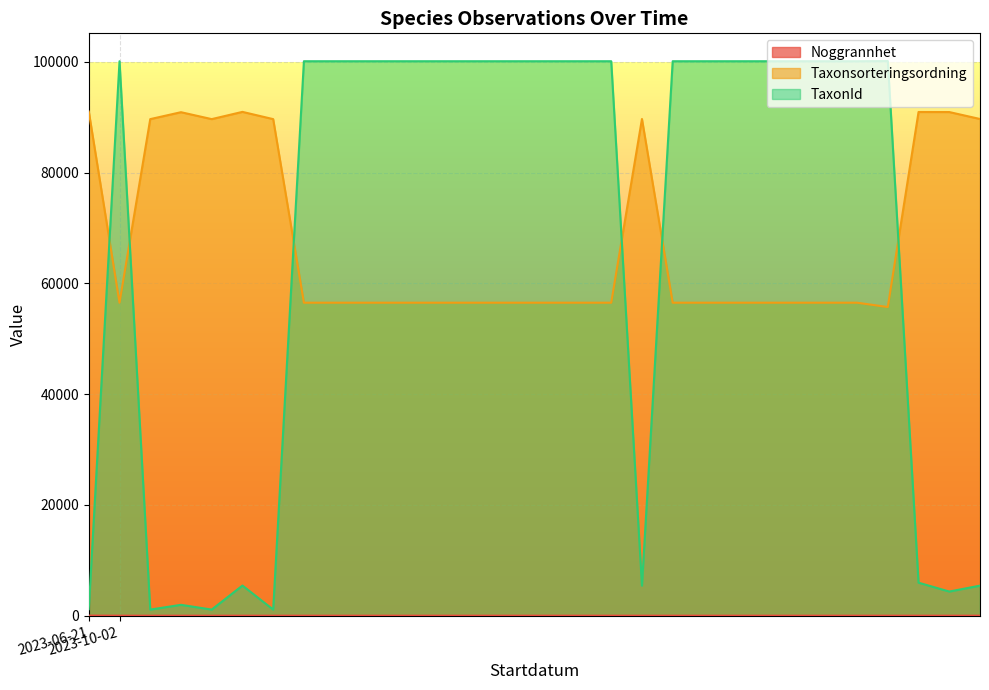

Which series has the largest total across all categories?

TaxonId